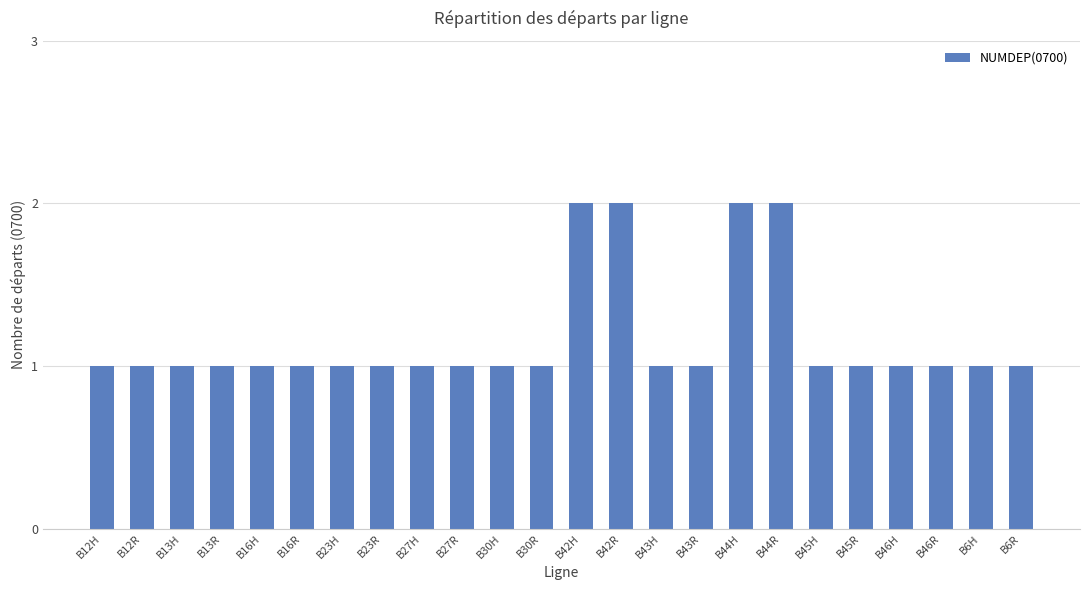

What is the sum of the values at B13R and B6R?

2